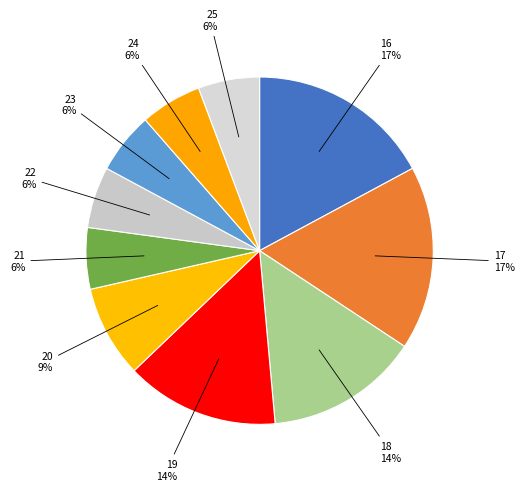

To the nearest percent, what is the combined percentage of 21 and 16?

23%